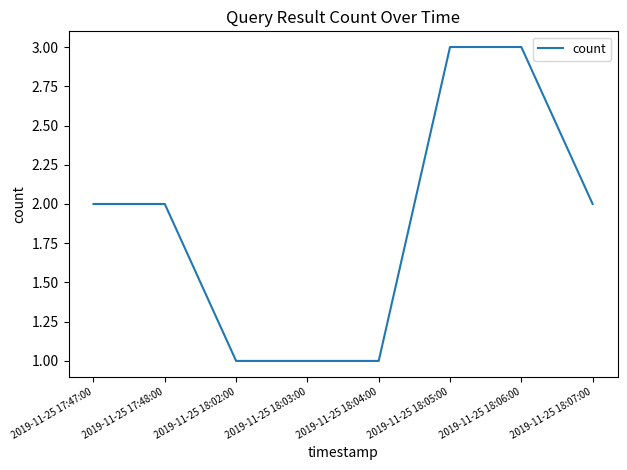

Reading left to right, what are all the values shown in this chart?

2	2	1	1	1	3	3	2